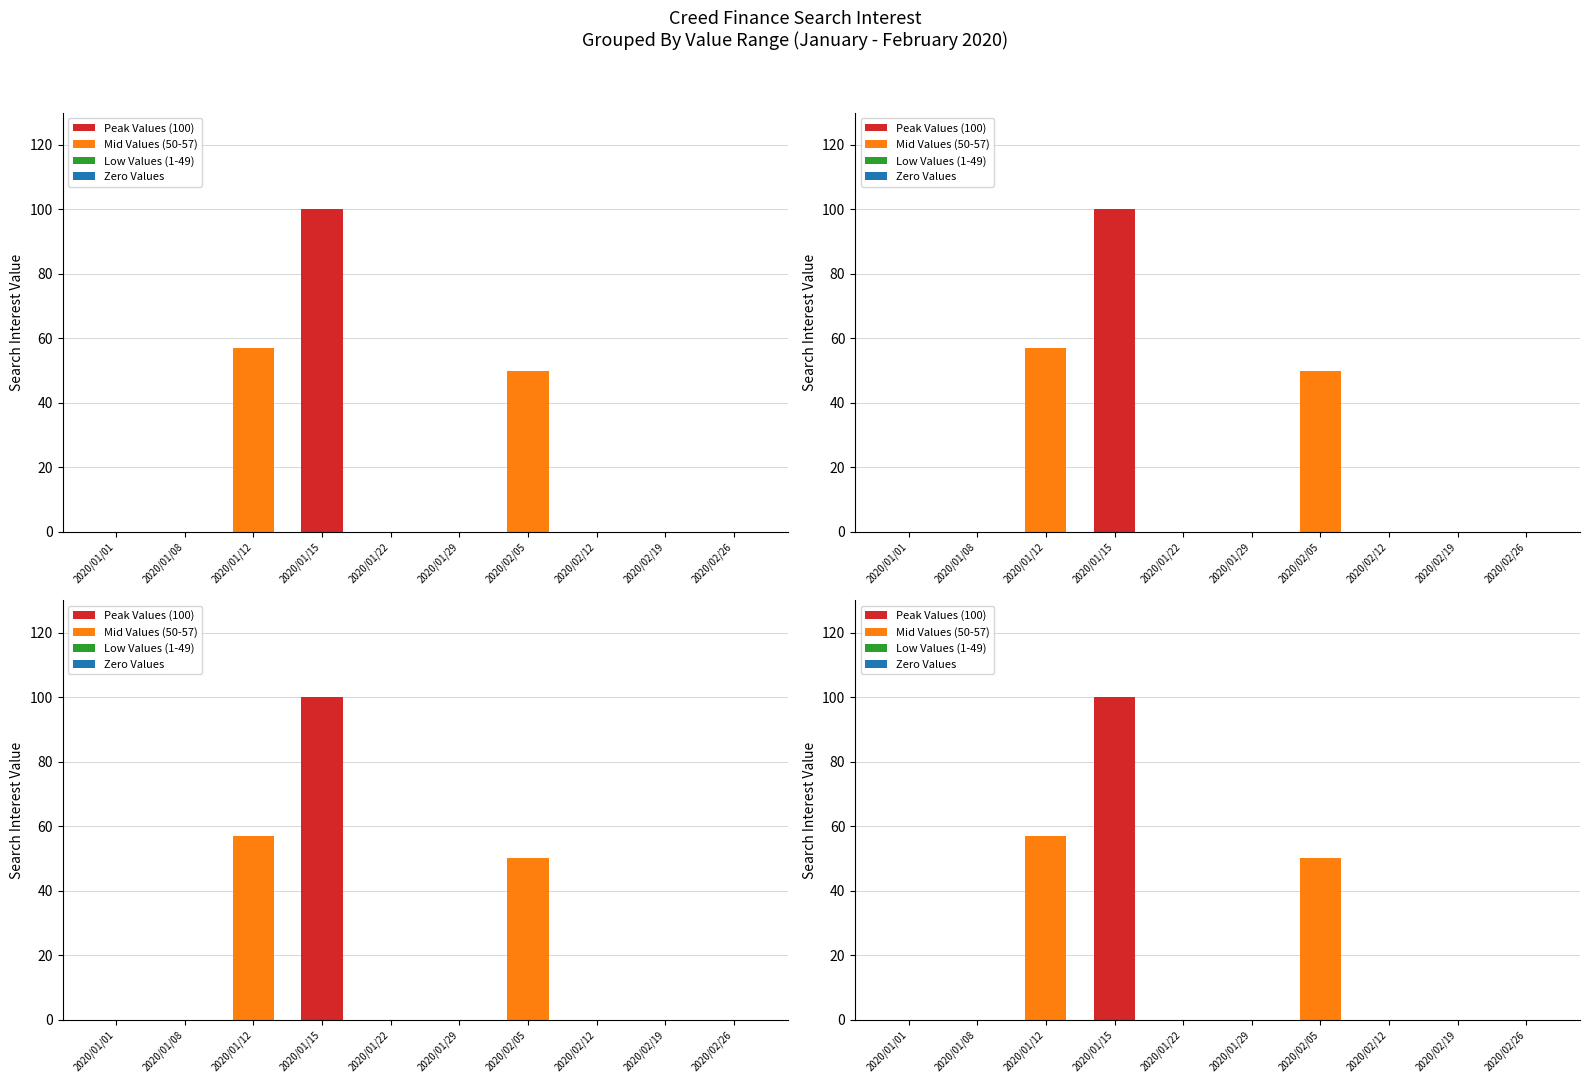

What is the approximate value of Peak Values (100) at 2020/01/15?

100